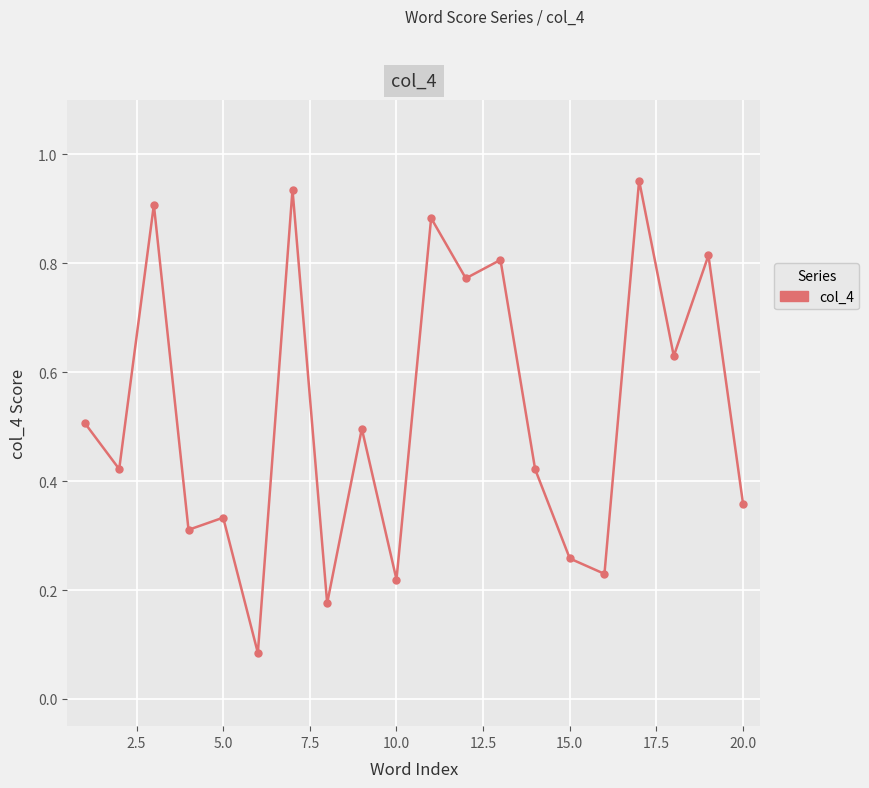

How many lines are shown in the chart?

1